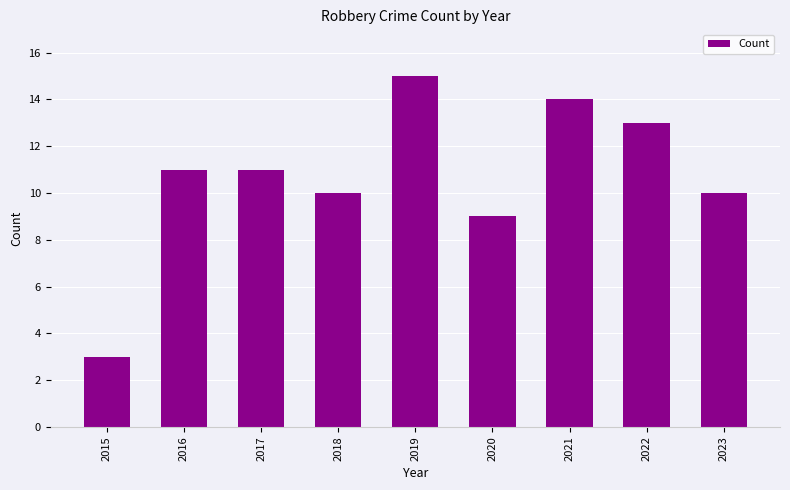

How many data points does each series have?

9